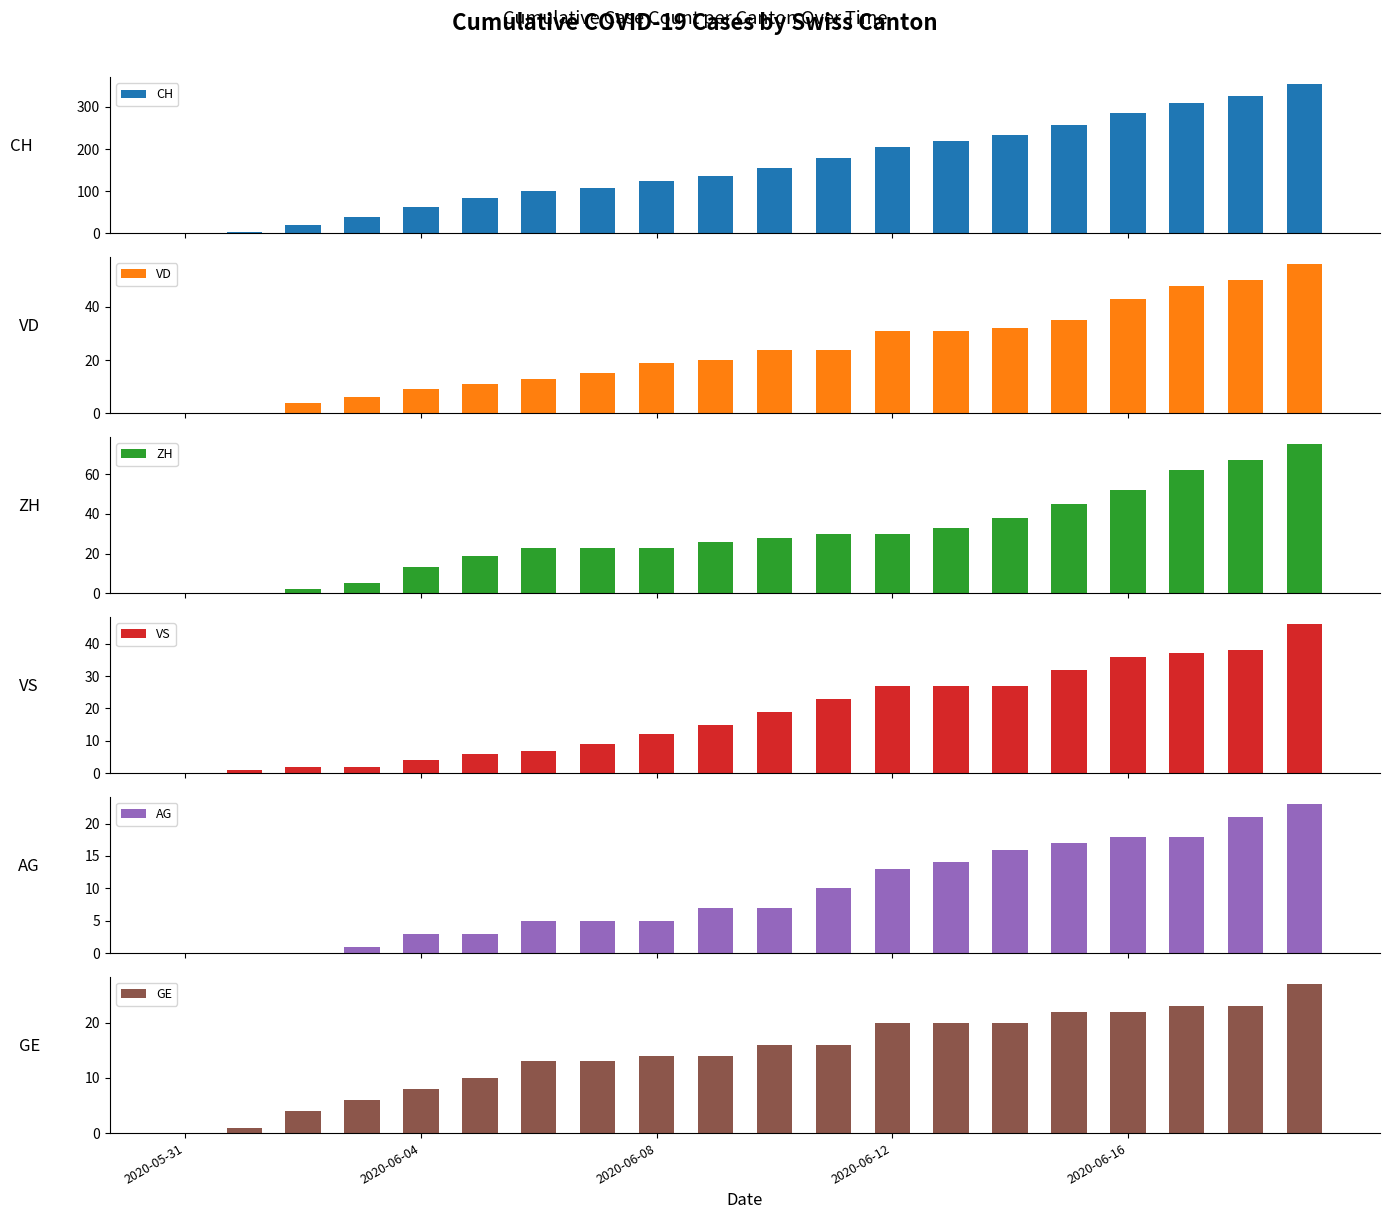

What is the average value of the AG series?

9